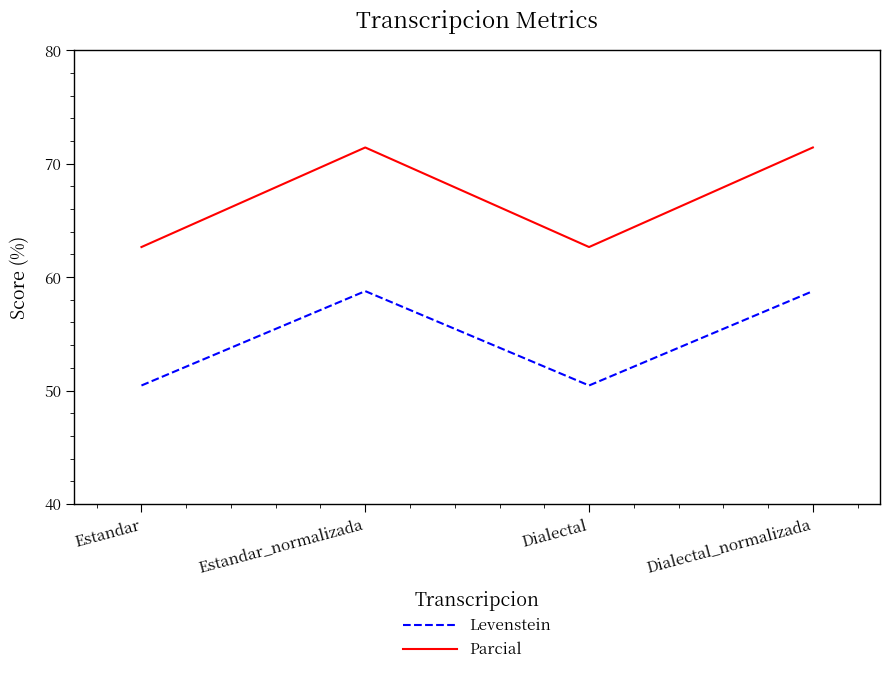

What is the greatest value displayed?

71.4